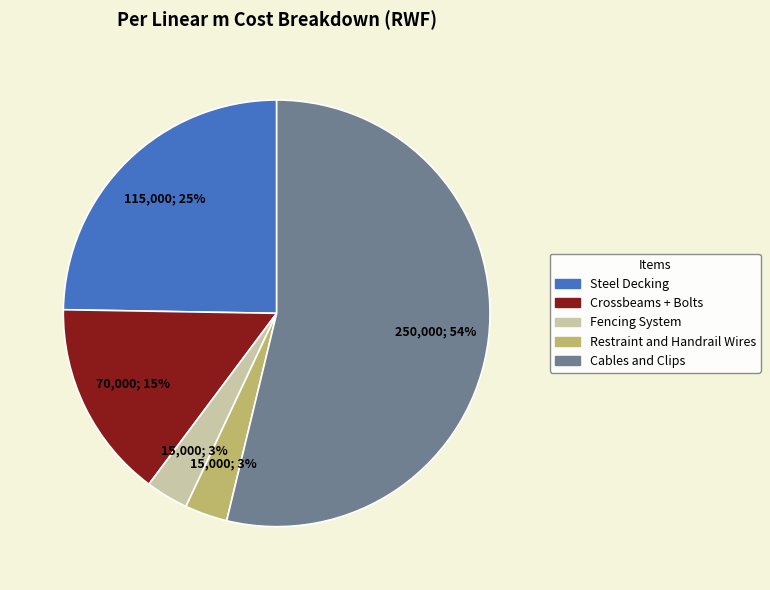

To the nearest percent, what is the average slice percentage?

20%